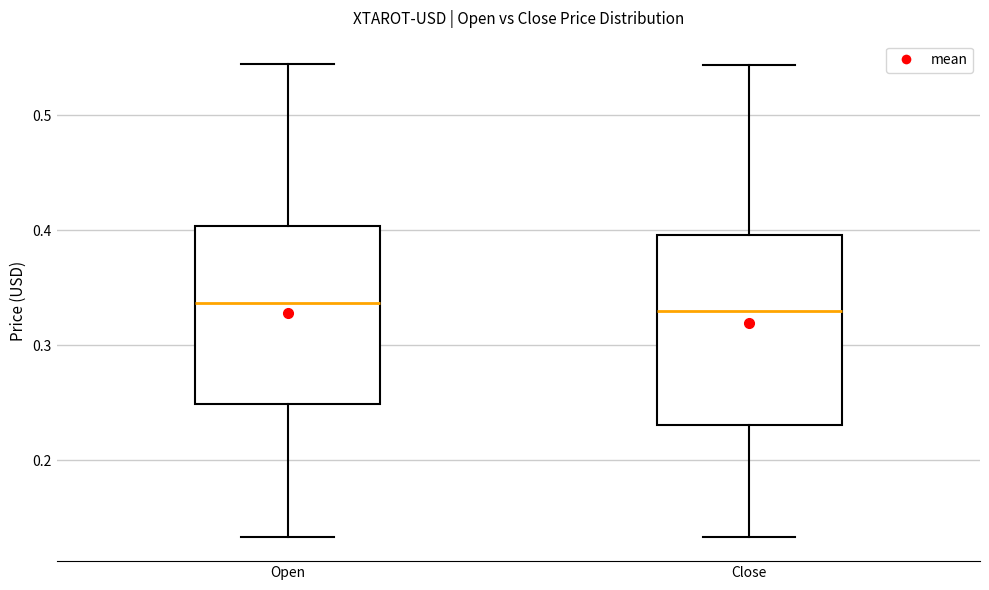

Reading left to right, transcribe this box plot: for each box, give where its median line is, the range the box spans, and where its two whiskers end, as read against the y-axis. The values are not printed on the chart, so give them approximately, as read against the axis.

Open: median 0.34, box 0.25 to 0.40, whiskers 0.13 to 0.54
Close: median 0.33, box 0.23 to 0.40, whiskers 0.13 to 0.54